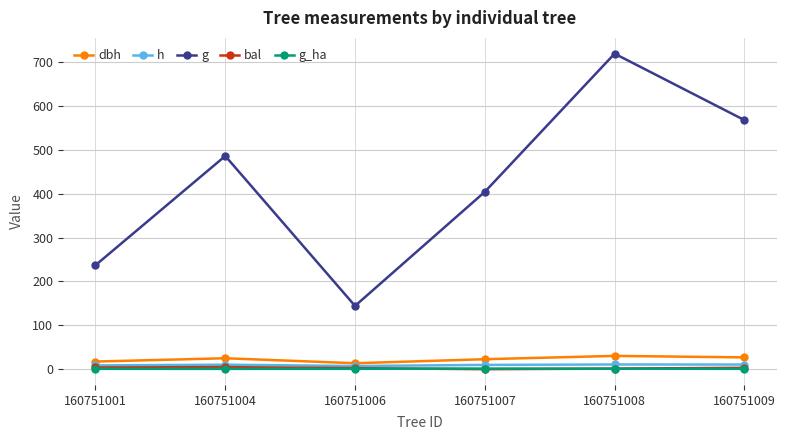

True or false: h has a value of 10.5 at 160751009.

True